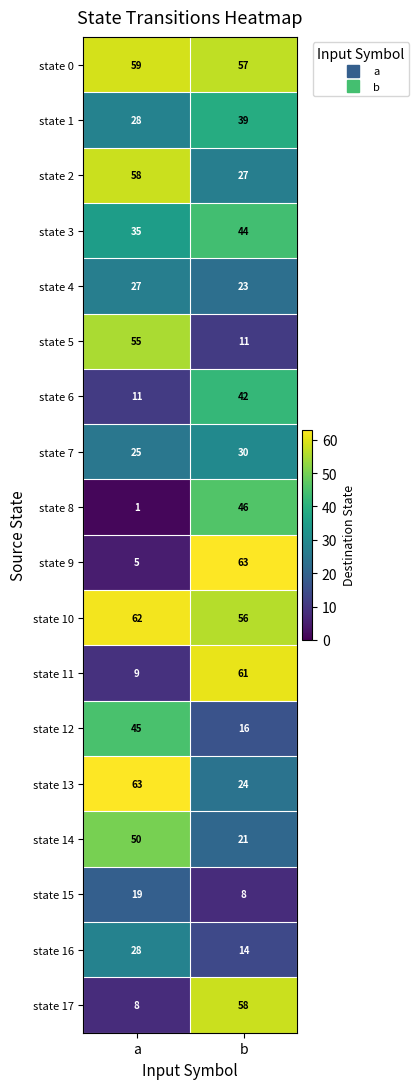

The value of state 13 at a is 90. True or false?

False